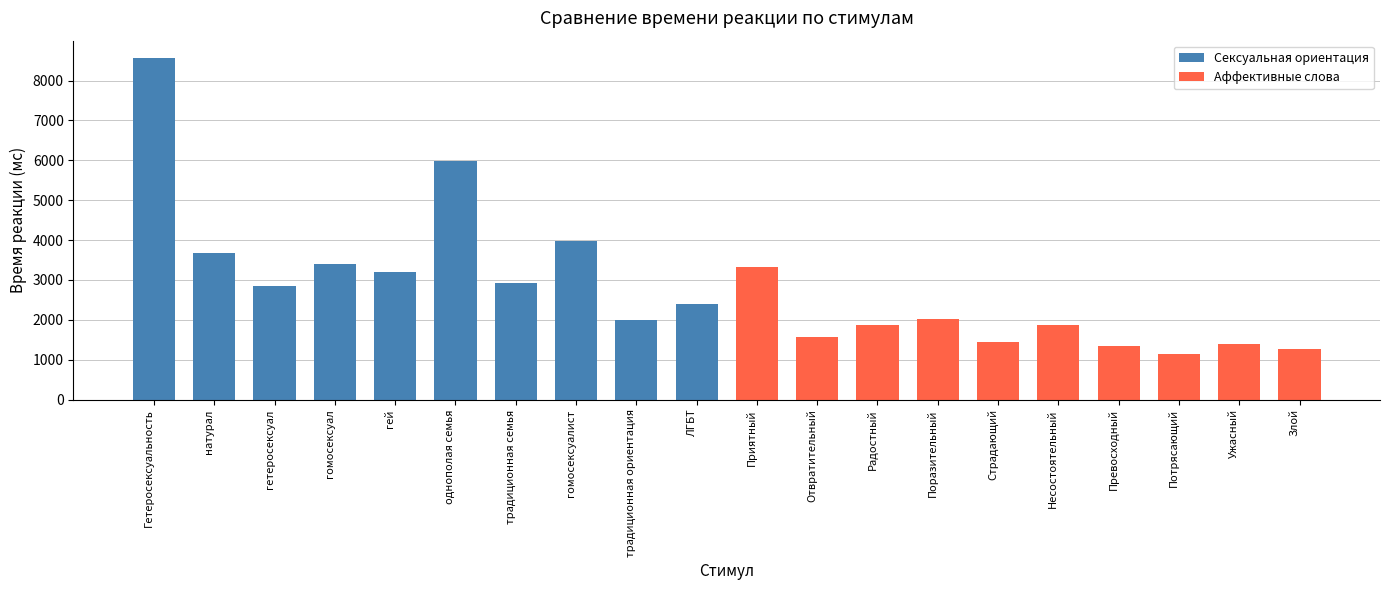

What is the difference between the values at Ужасный and однополая семья?

4572